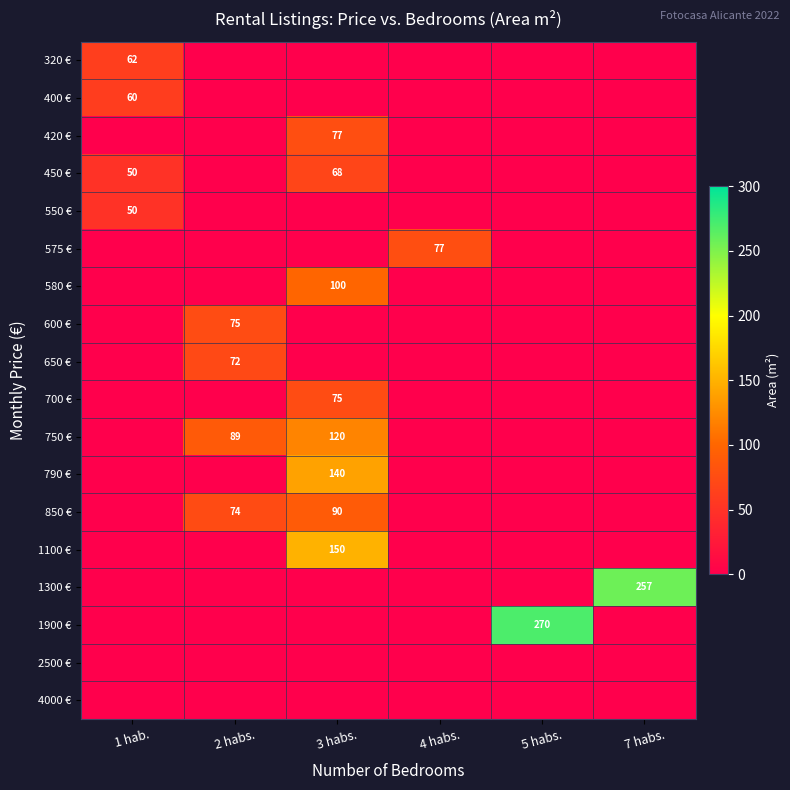

Is it true that 850 € equals 120 at 2 habs.?

False